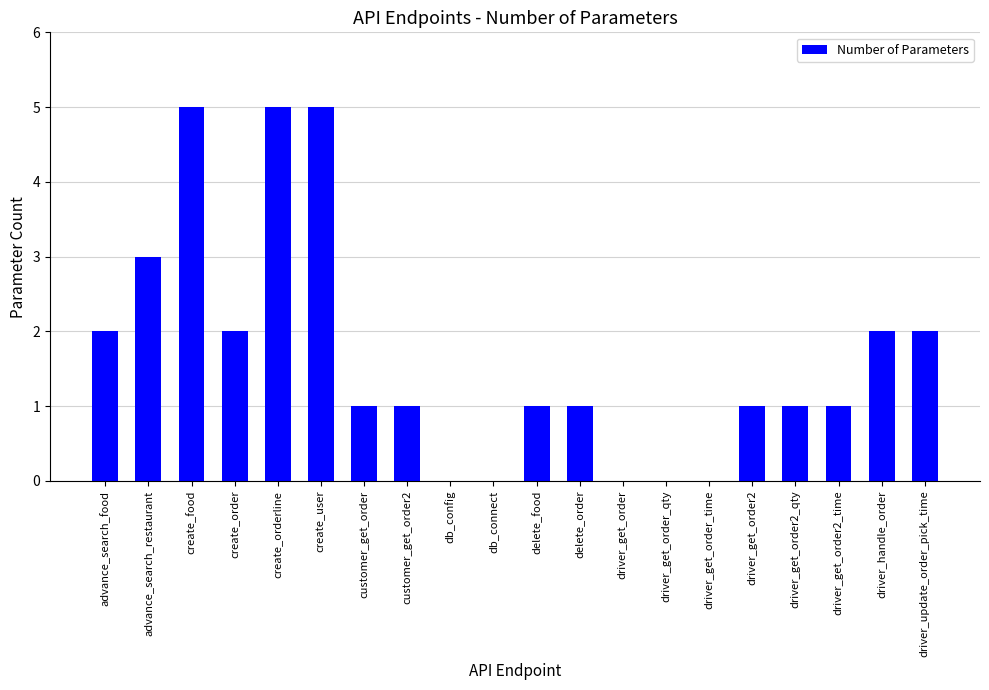

What is the change in value from create_user to driver_handle_order?

-3